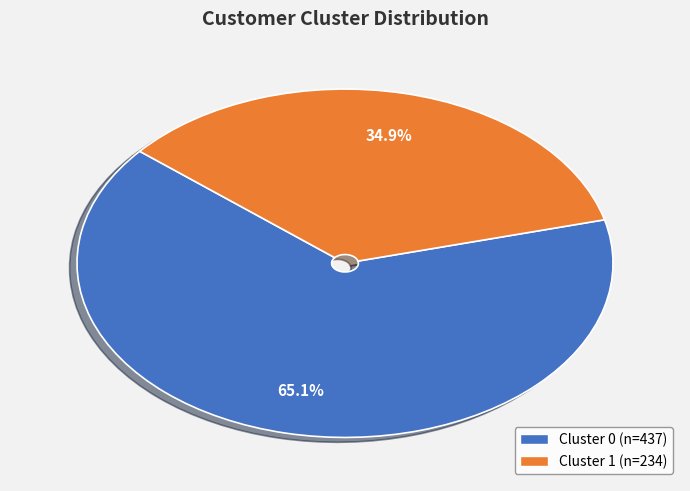

Rank the categories by value from highest to lowest.

Cluster 0, Cluster 1